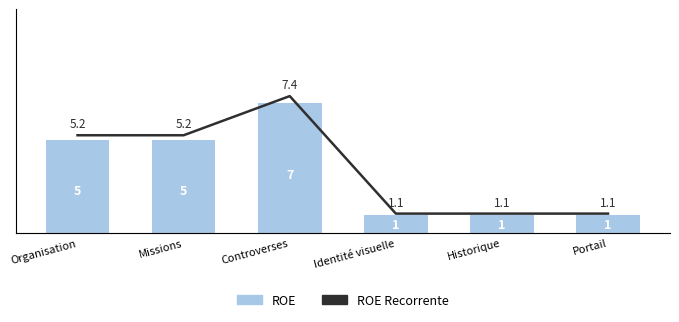

At Controverses, list the series in order from smallest to largest.

ROE, ROE Recorrente